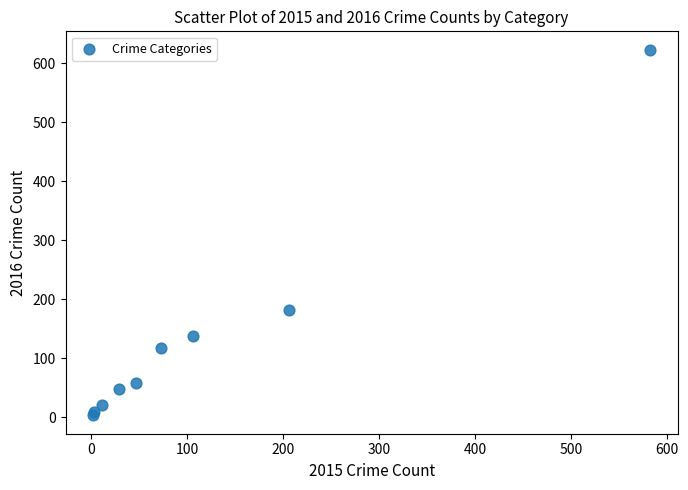

What Y value in the scatter plot is closest to 313?

182